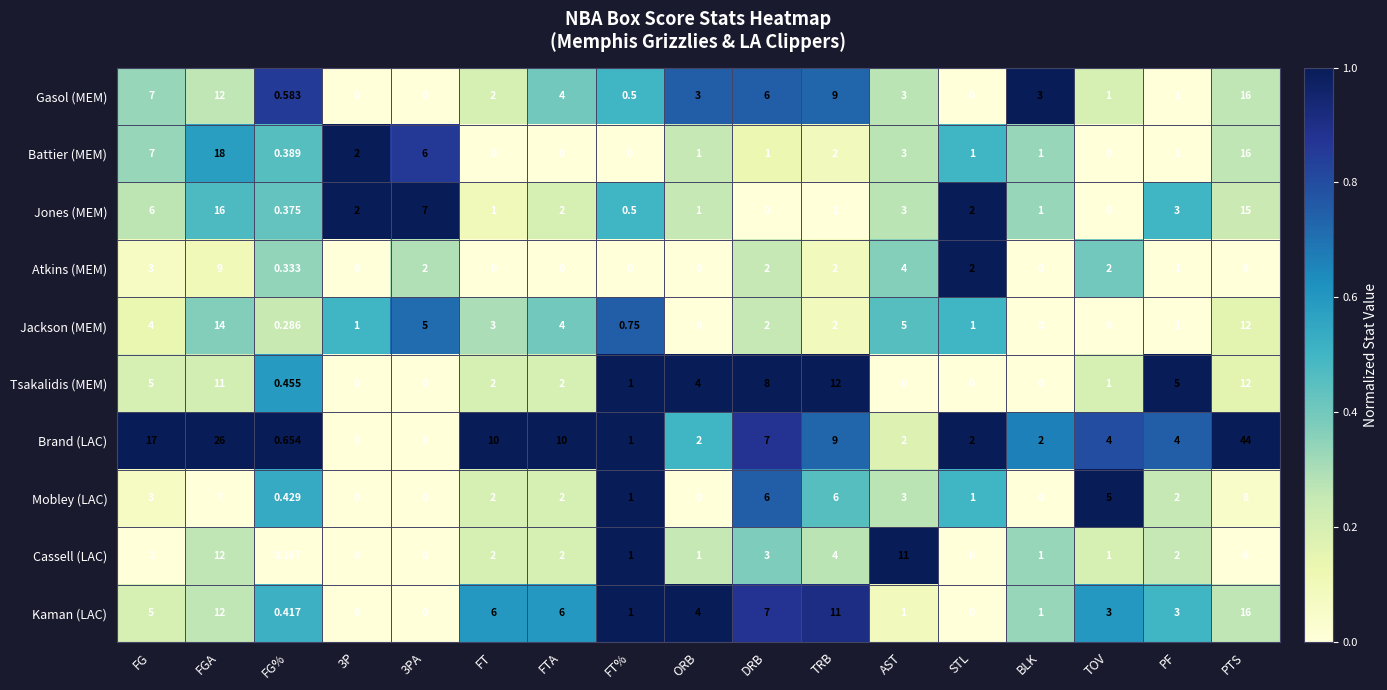

Which category has the highest value in the Brand (LAC) series?

PTS